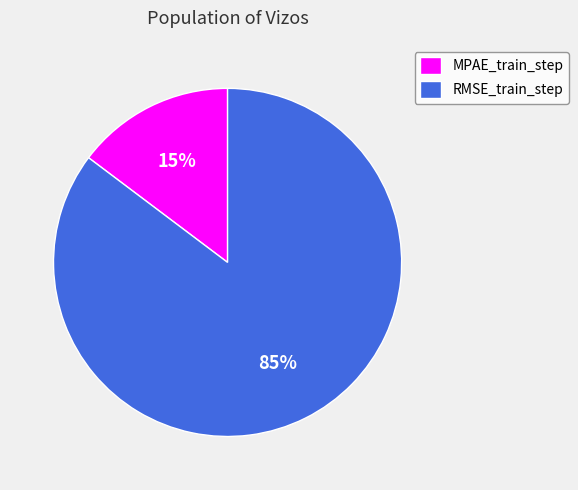

Is there any slice that represents more than half of the pie?

Yes